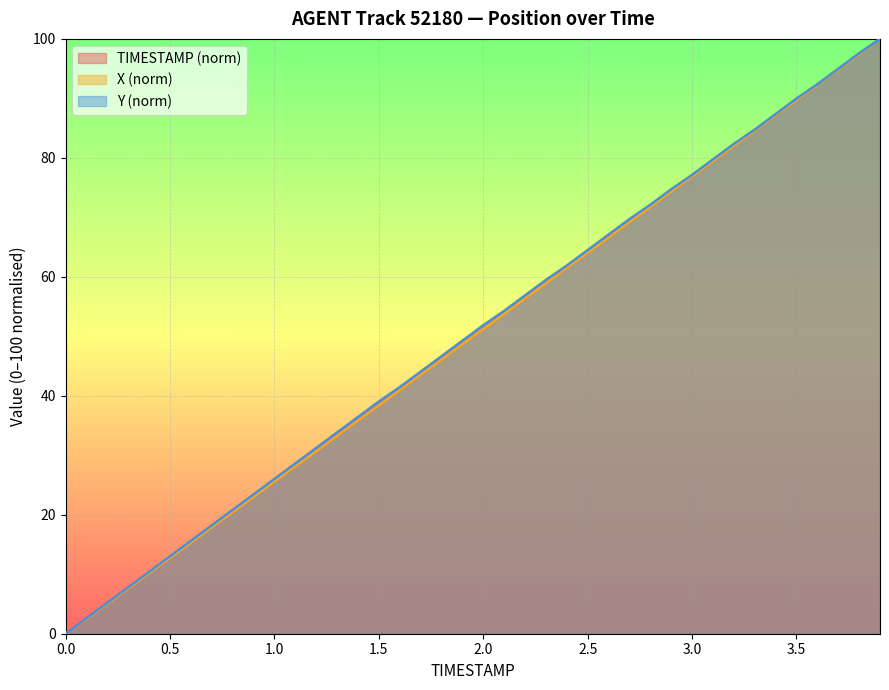

Is it true that TIMESTAMP equals 66.7 at 2.6?

True